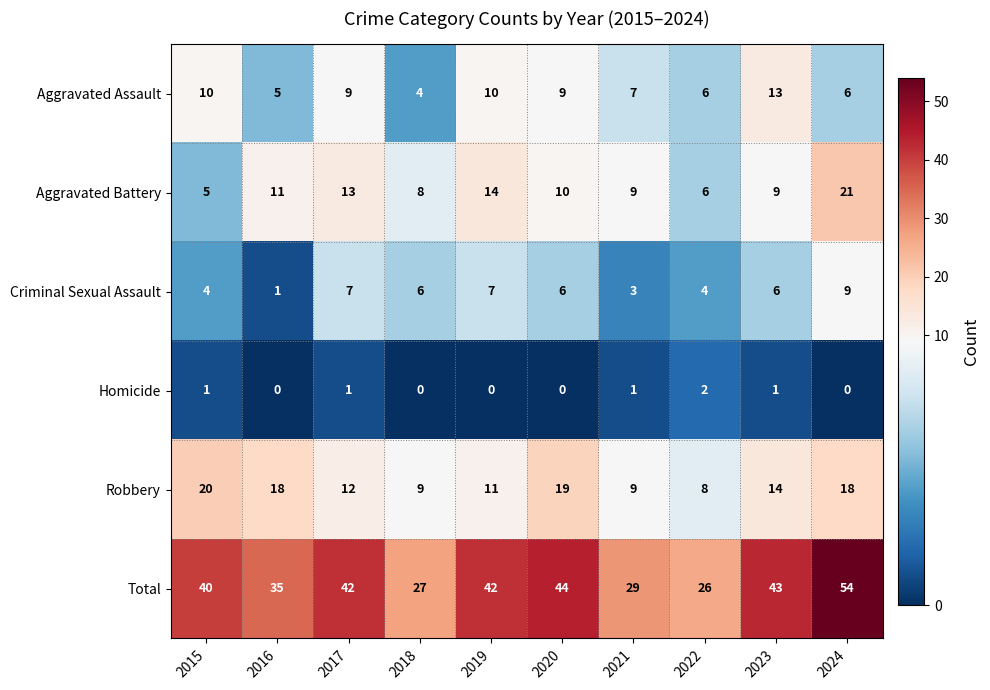

How many positive values does the Homicide series have?

5